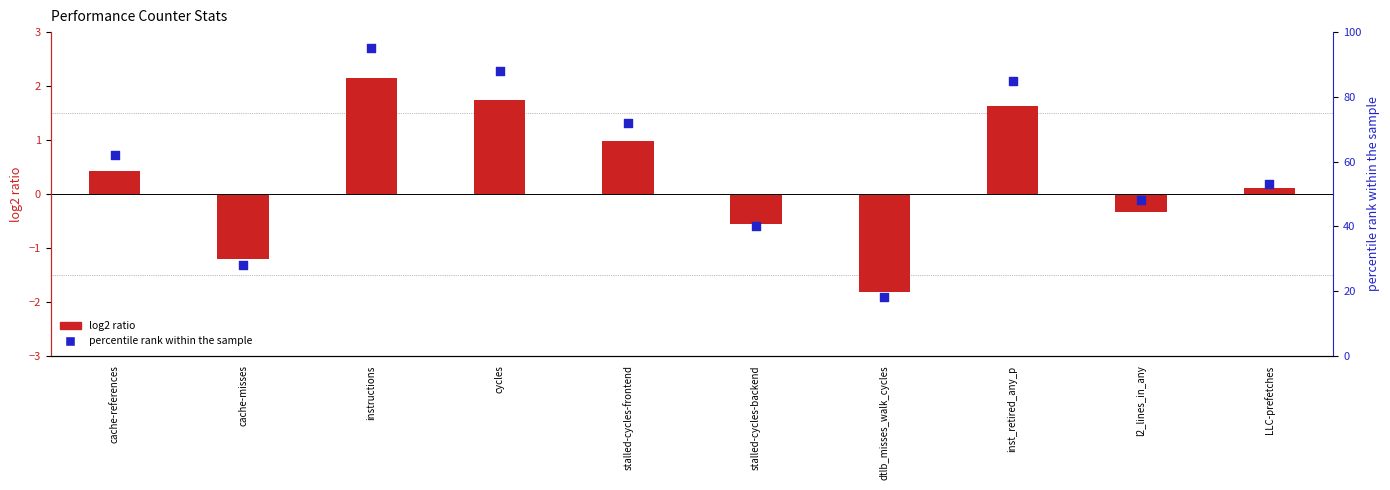

Is the value of log2 ratio at instructions greater than the value of percentile rank within the sample at instructions?

No